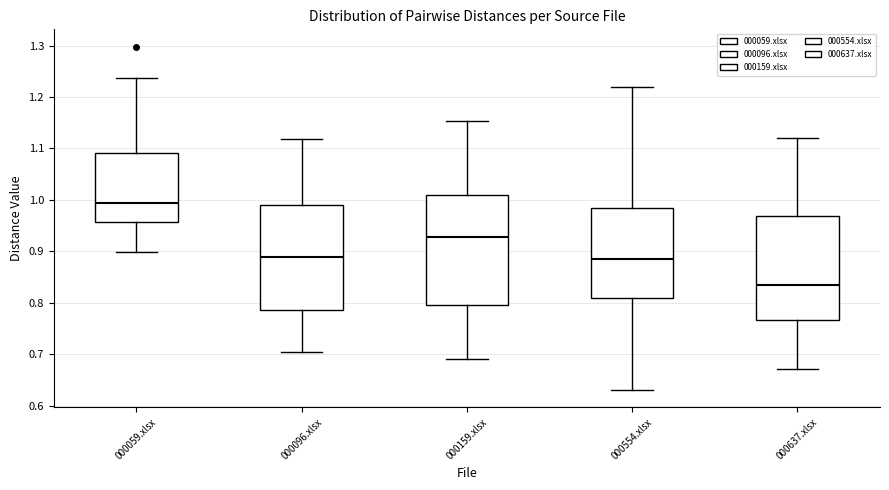

Where is the lower edge of the box for 000159.xlsx on the y-axis? The values are not printed on the chart, so give them approximately, as read against the axis.

0.80